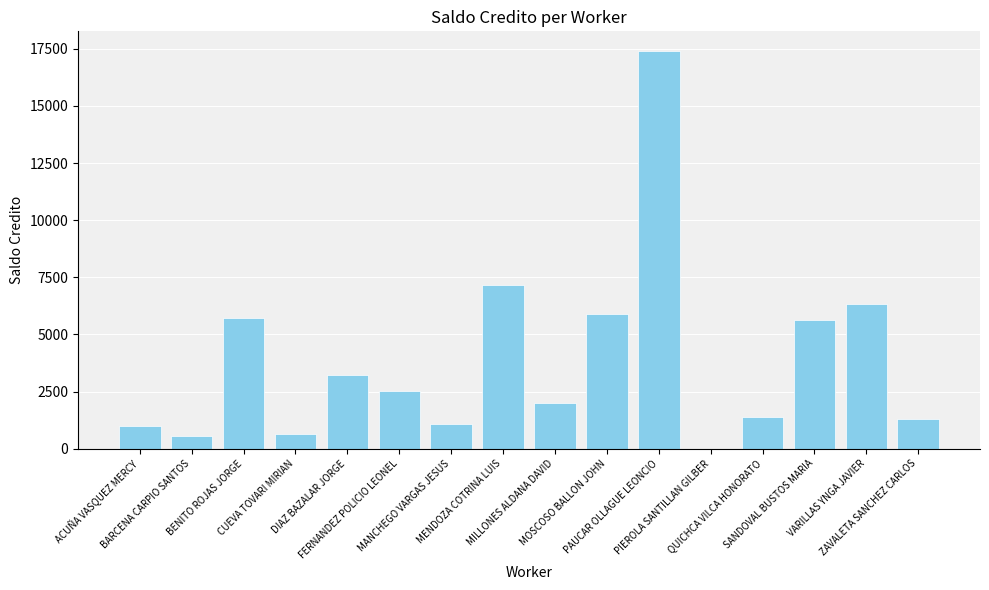

What is the difference between the values at DIAZ BAZALAR JORGE and MOSCOSO BALLON JOHN?

2684.4